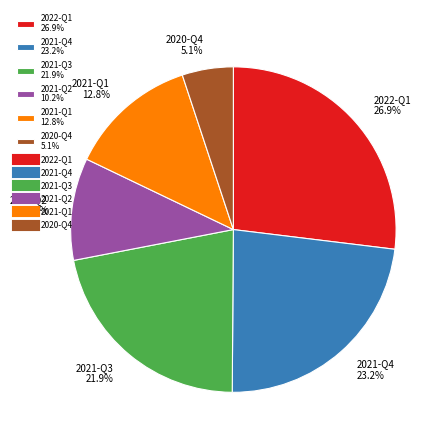

To the nearest percent, what portion does 2020-Q4 represent?

5%